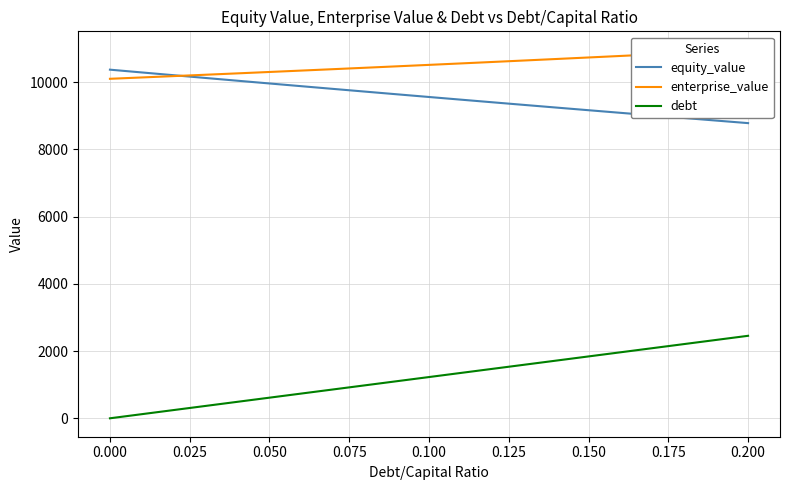

True or false: debt and equity_value cross at least once.

False